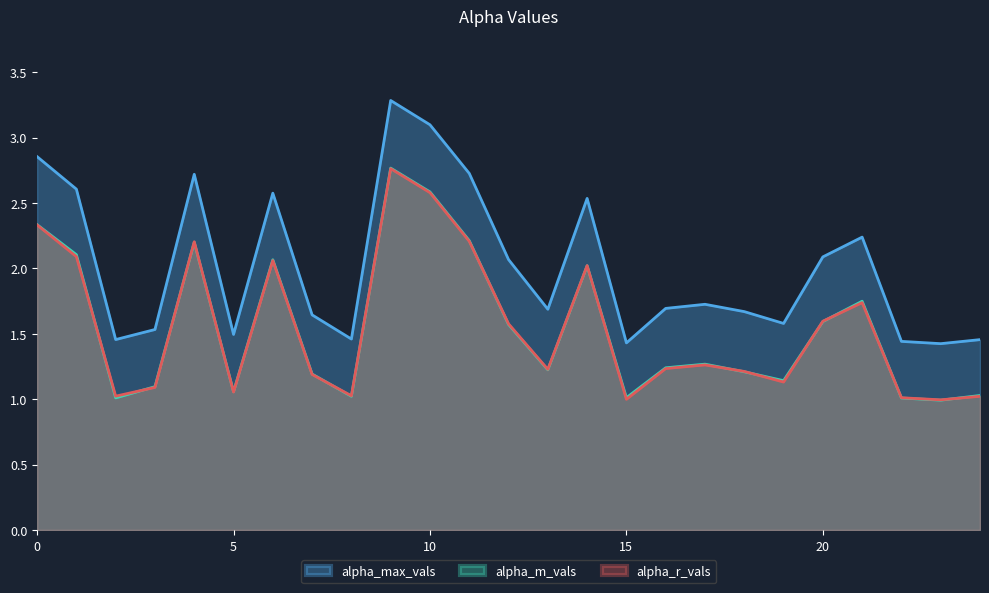

At how many categories does at least one series exceed 2?

11